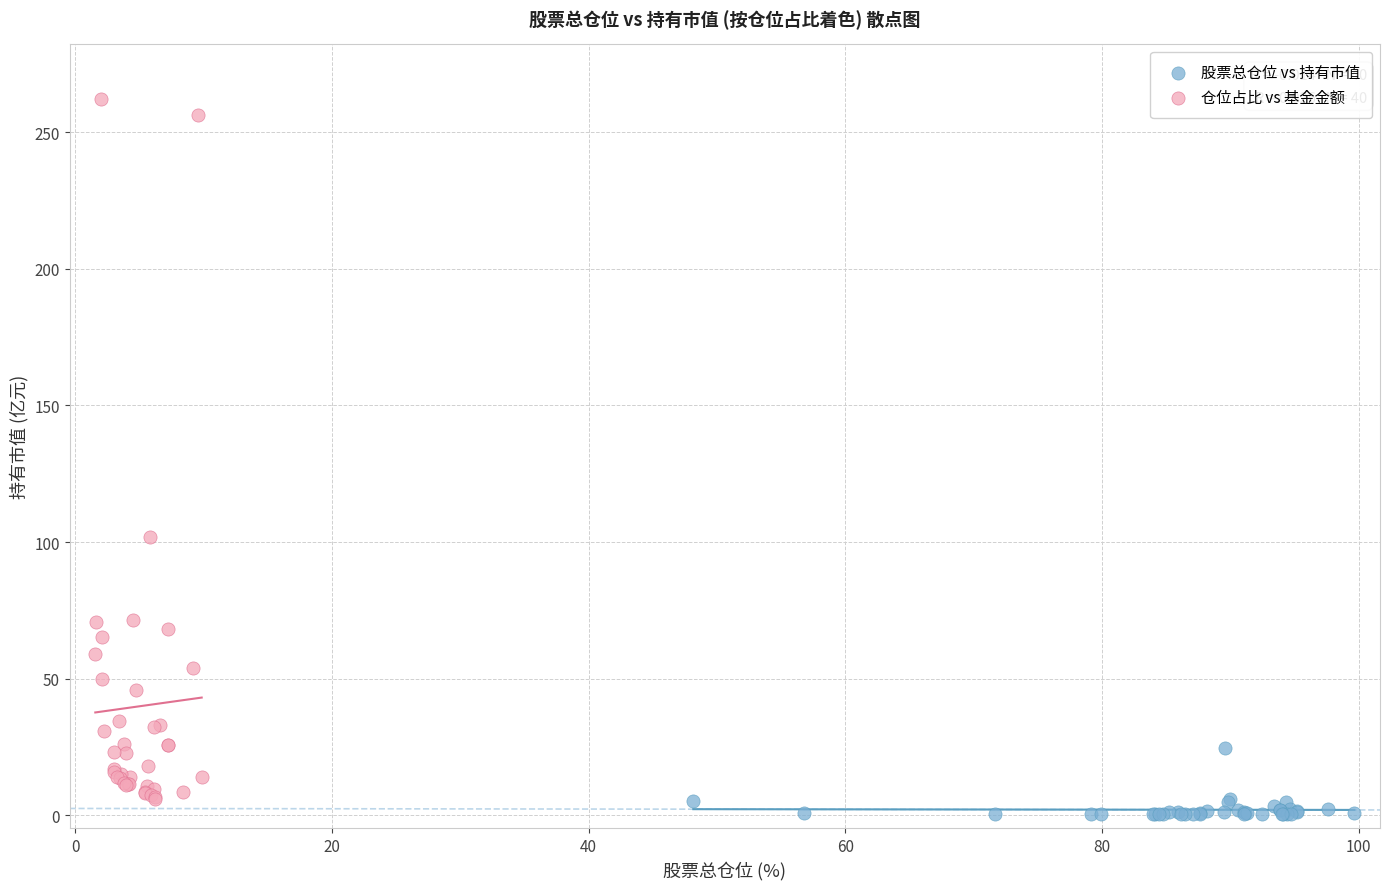

Which series has the widest spread of Y values?

仓位占比 vs 基金金额